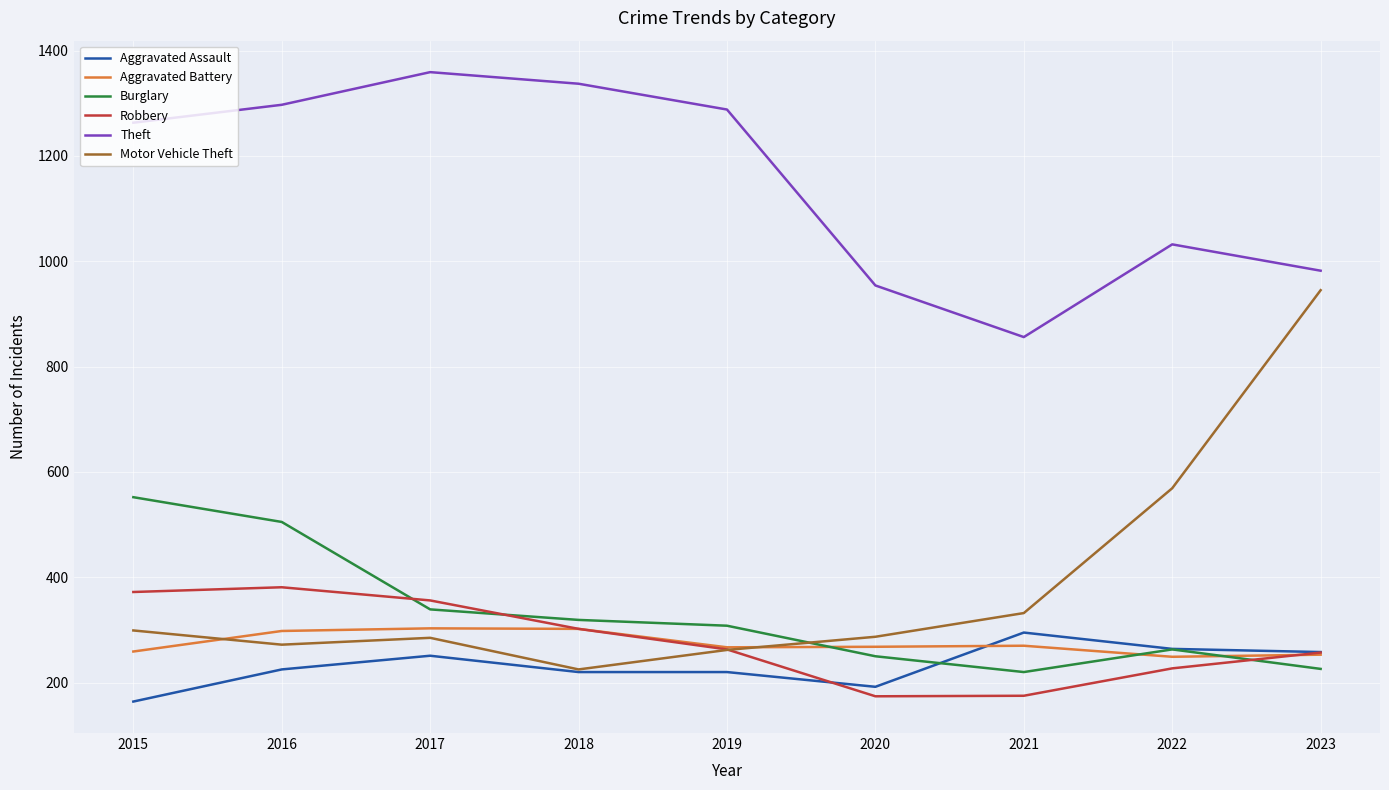

Is the value of Theft at 2022 greater than the value of Burglary at 2015?

Yes